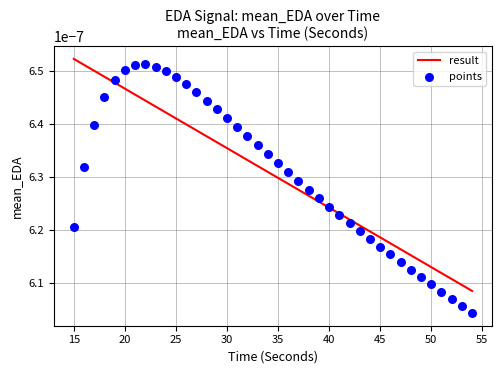

How many lines are shown in the chart?

1